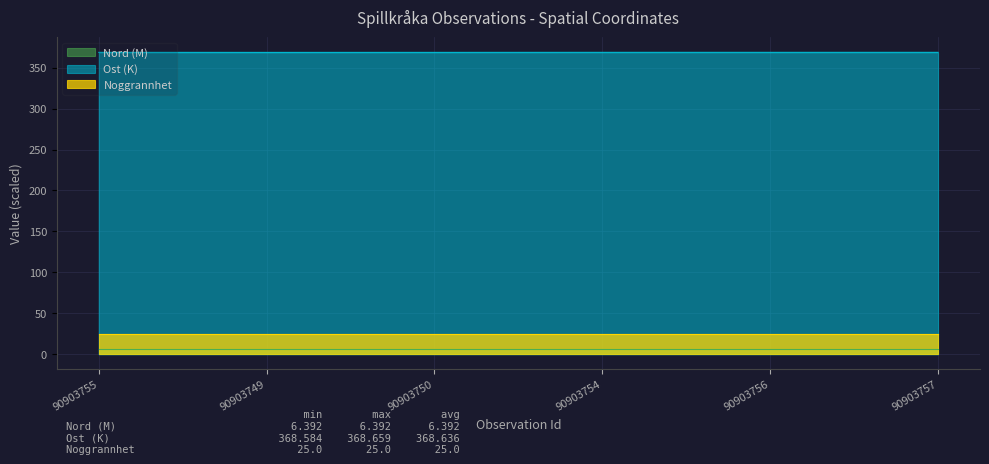

What is the highest value of the Noggrannhet series?

25.0